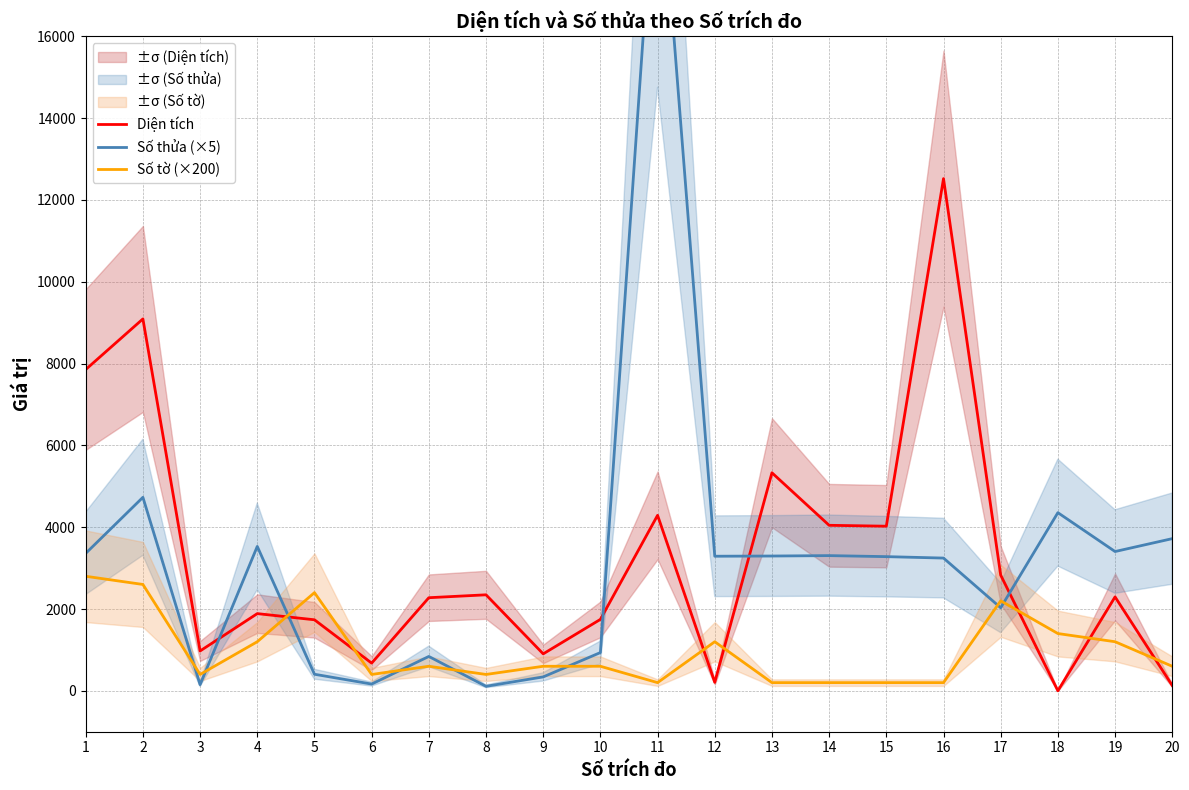

At which category is the sum across all series the highest?

11